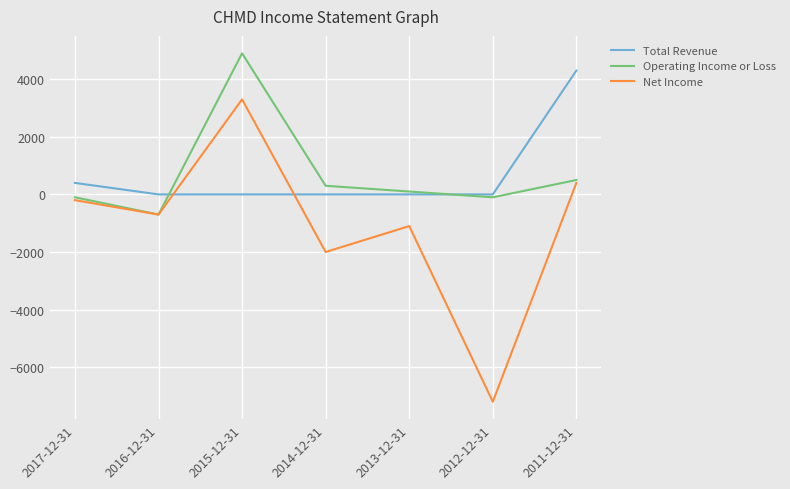

Which label corresponds to the largest value in the chart?

2015-12-31